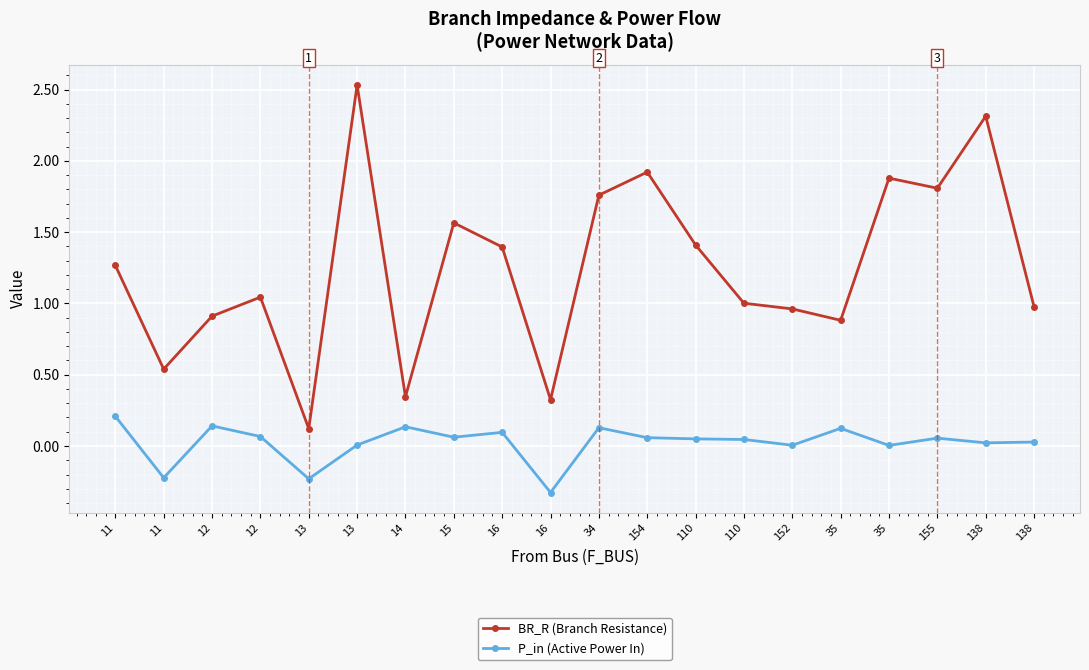

List the labels in order of P_in (Active Power In) value, smallest first.

16, 13, 11, 35, 152, 13, 138, 138, 110, 110, 155, 154, 15, 12, 16, 35, 34, 14, 12, 11